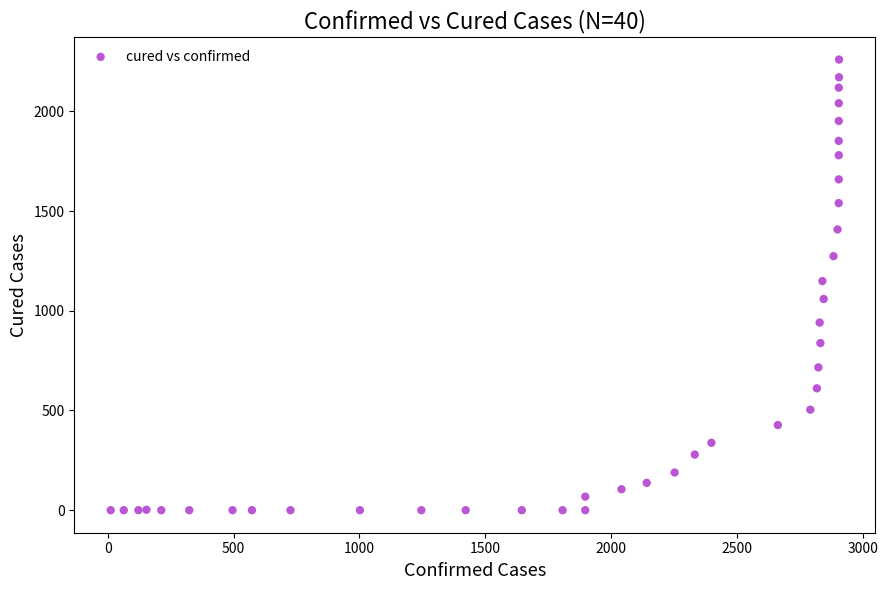

What is the range of X values (max minus min)?

2893